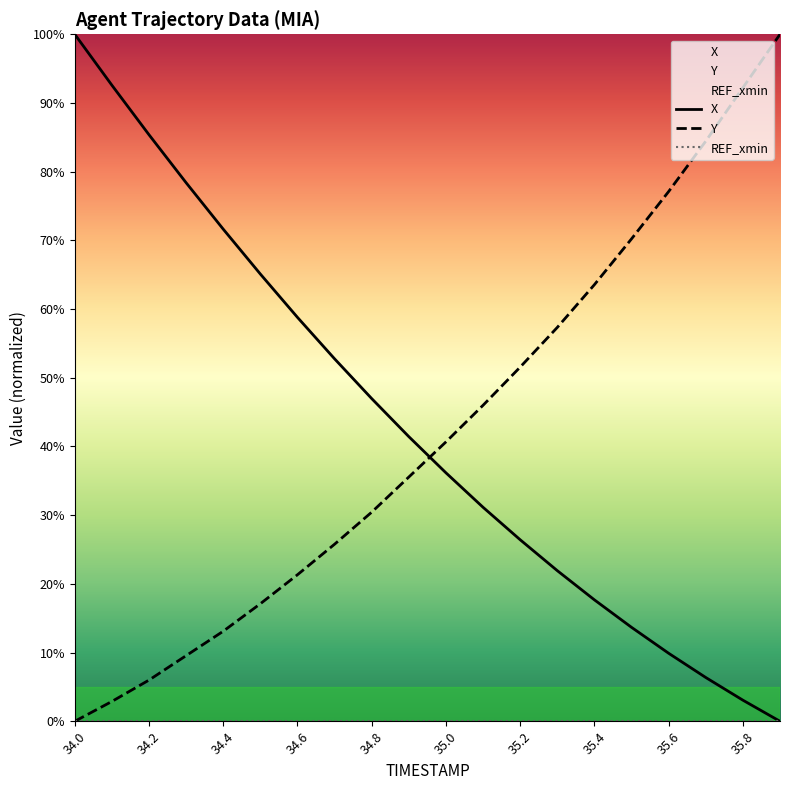

Reading left to right, list all the values displayed in this chart.

X: 100.0	92.6	85.4	78.4	71.6	65.1	58.8	52.8	47.0	41.4	36.2	31.1	26.4	21.9	17.7	13.7	9.9	6.4	3.1	0.0
Y: 0.0	2.9	6.0	9.6	13.1	17.1	21.3	25.8	30.4	35.6	40.7	46.0	51.6	57.3	63.6	70.2	77.1	84.4	92.2	100.0
REF_xmin: 0.0	0.0	0.0	0.0	0.0	0.0	0.0	0.0	0.0	0.0	0.0	0.0	0.0	0.0	0.0	0.0	0.0	0.0	0.0	0.0